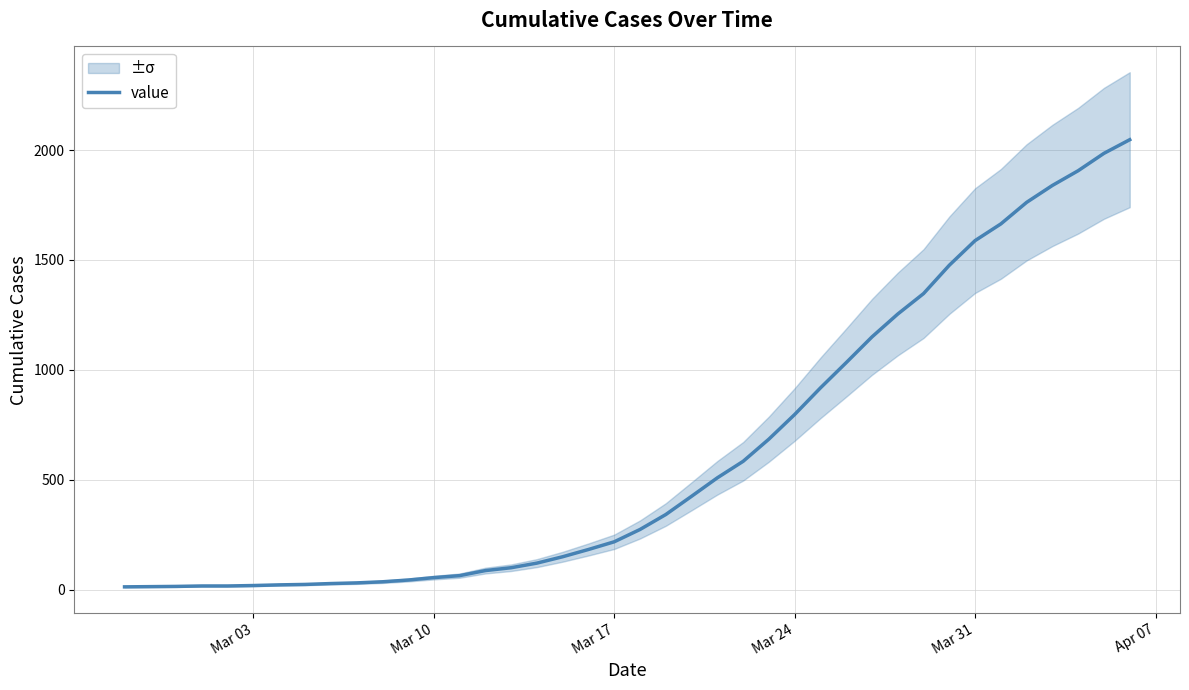

What is the value of the 36th point from the left?

1762